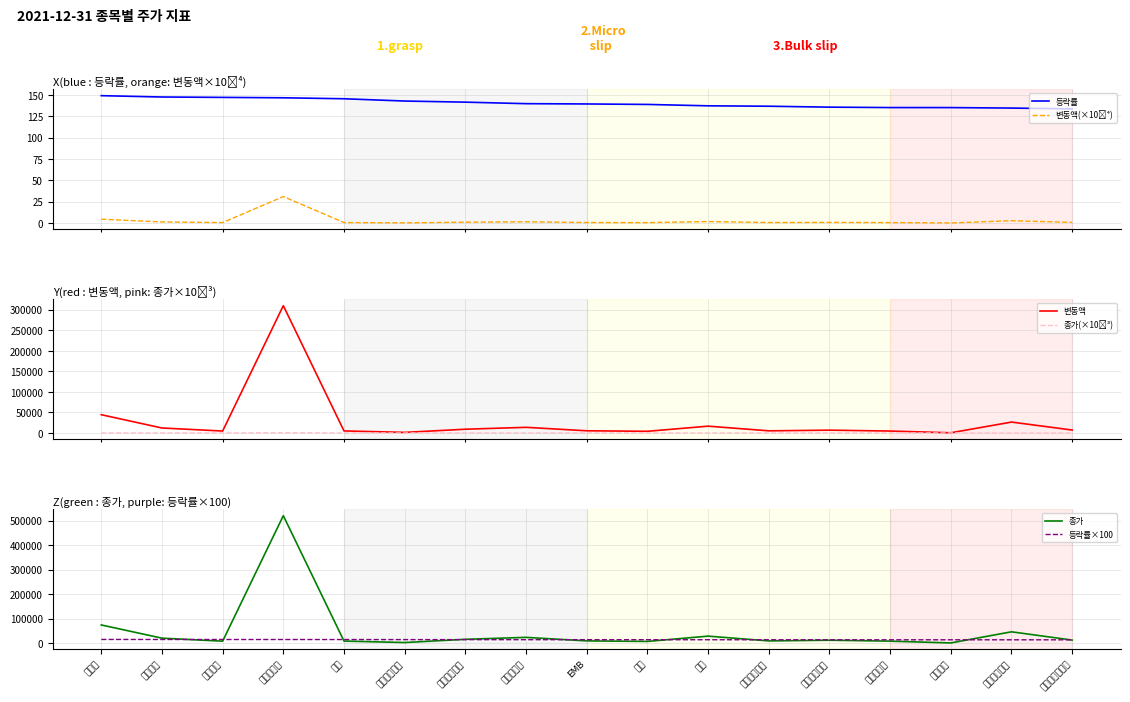

True or false: 등락률 has a value of 134.9 at 코스모신소재.

True